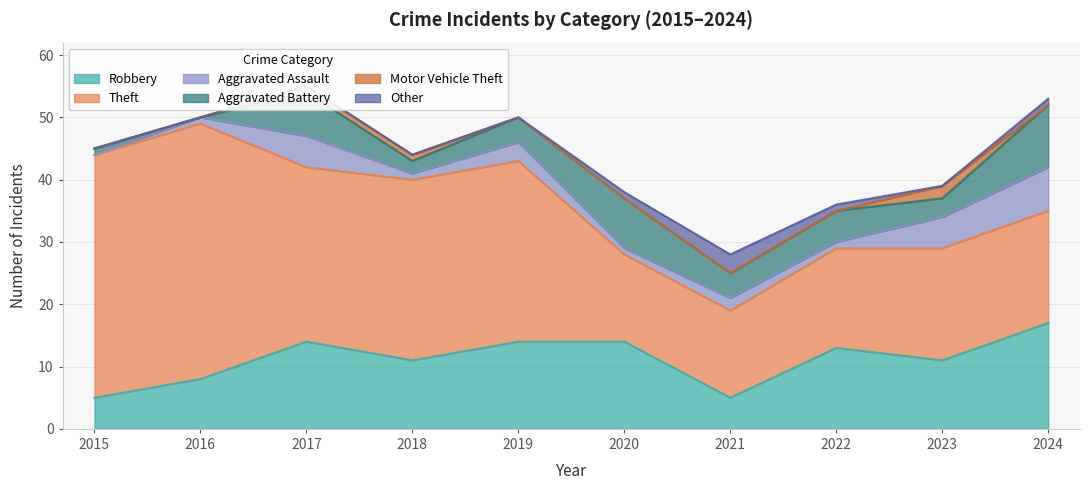

True or false: Robbery and Aggravated Assault cross at least once.

False